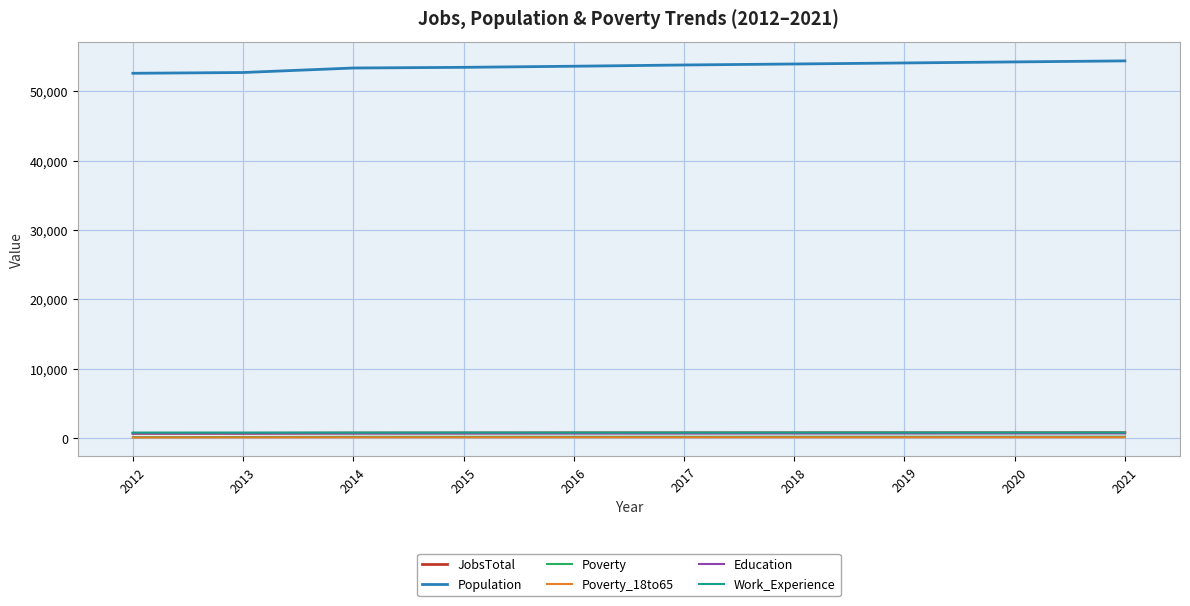

True or false: Population and Poverty_18to65 intersect in this chart.

False